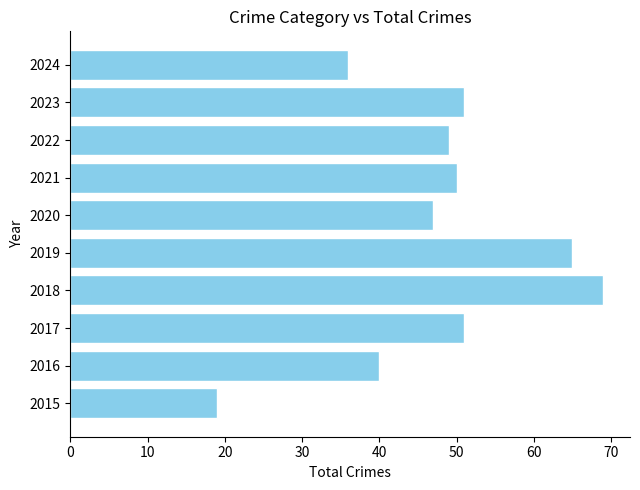

Reading bottom to top, what are all the values shown in this chart?

2015=19	2016=40	2017=51	2018=69	2019=65	2020=47	2021=50	2022=49	2023=51	2024=36